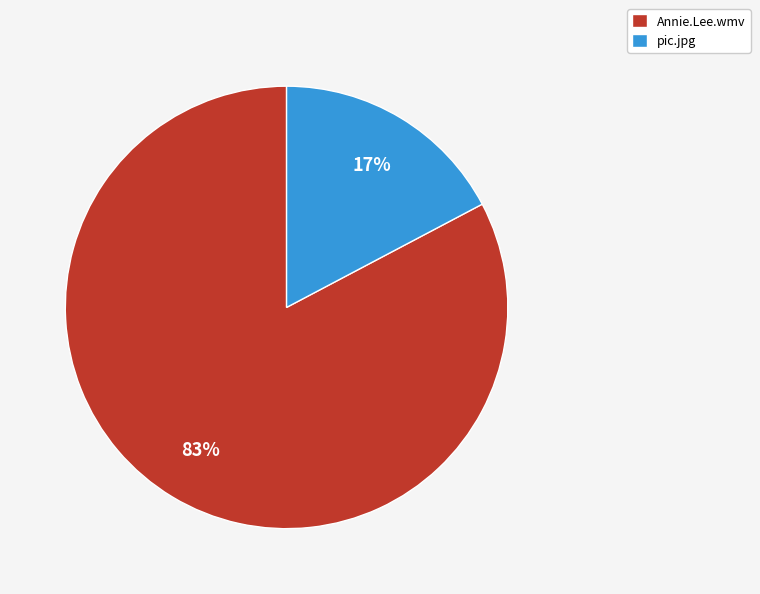

Which slice is the smallest?

pic.jpg